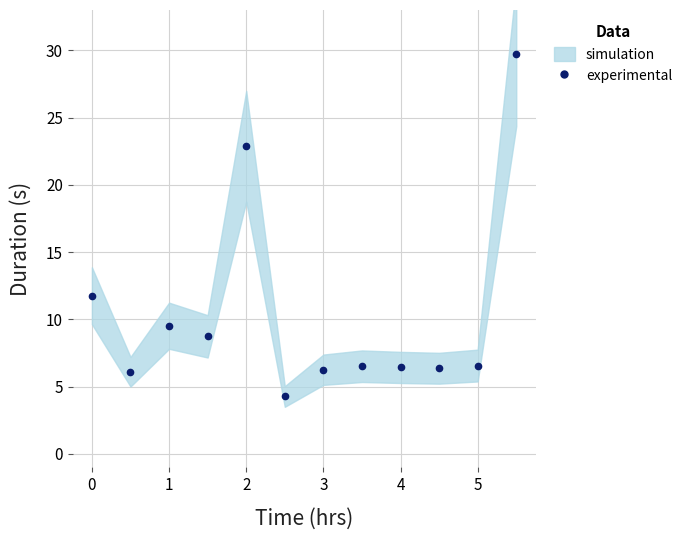

What is the change in value from 4 to 9?

-16.5